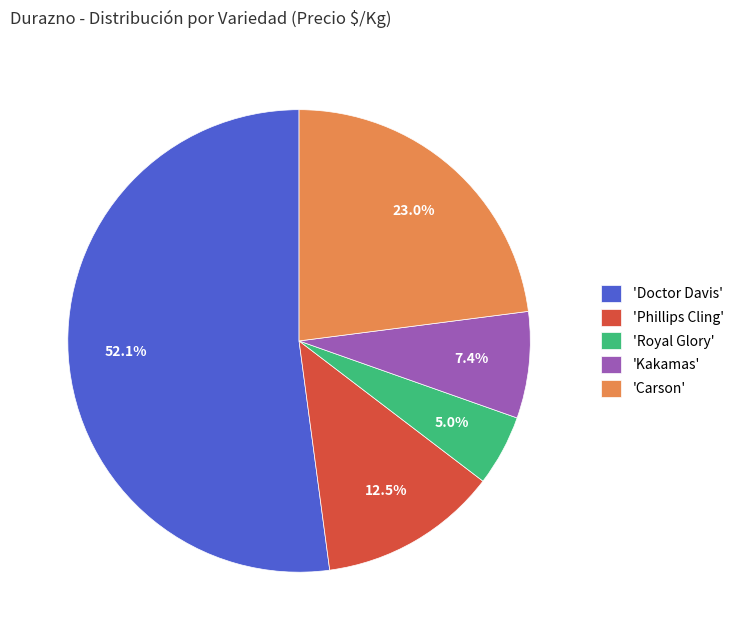

To the nearest percent, what is the difference between the largest and smallest slice percentages?

47%